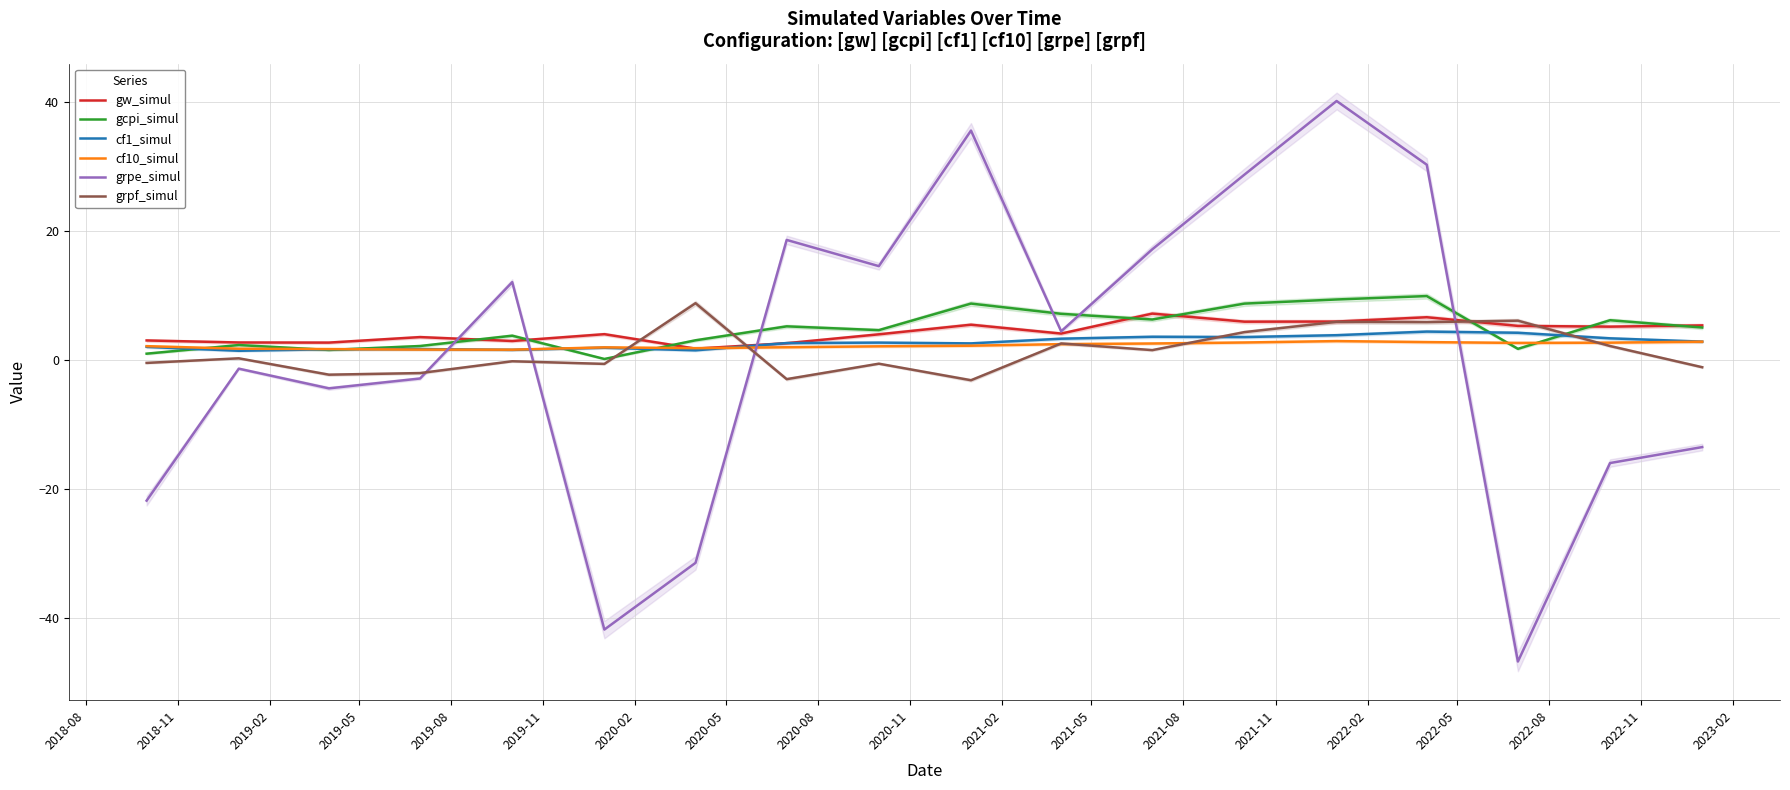

What is the lowest value of the grpf_simul series?

-3.2